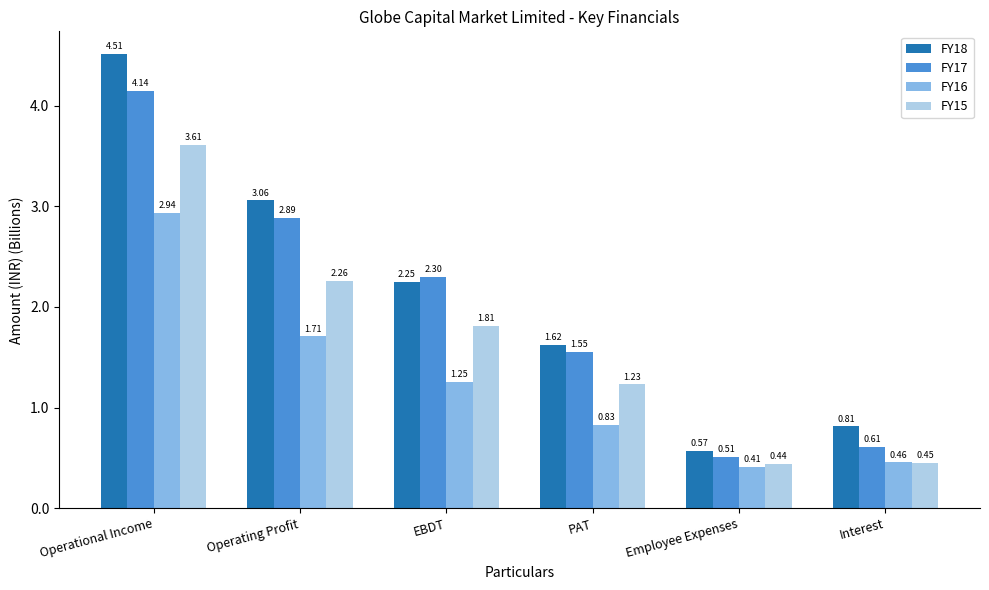

At which label is FY16 closest to 1?

PAT